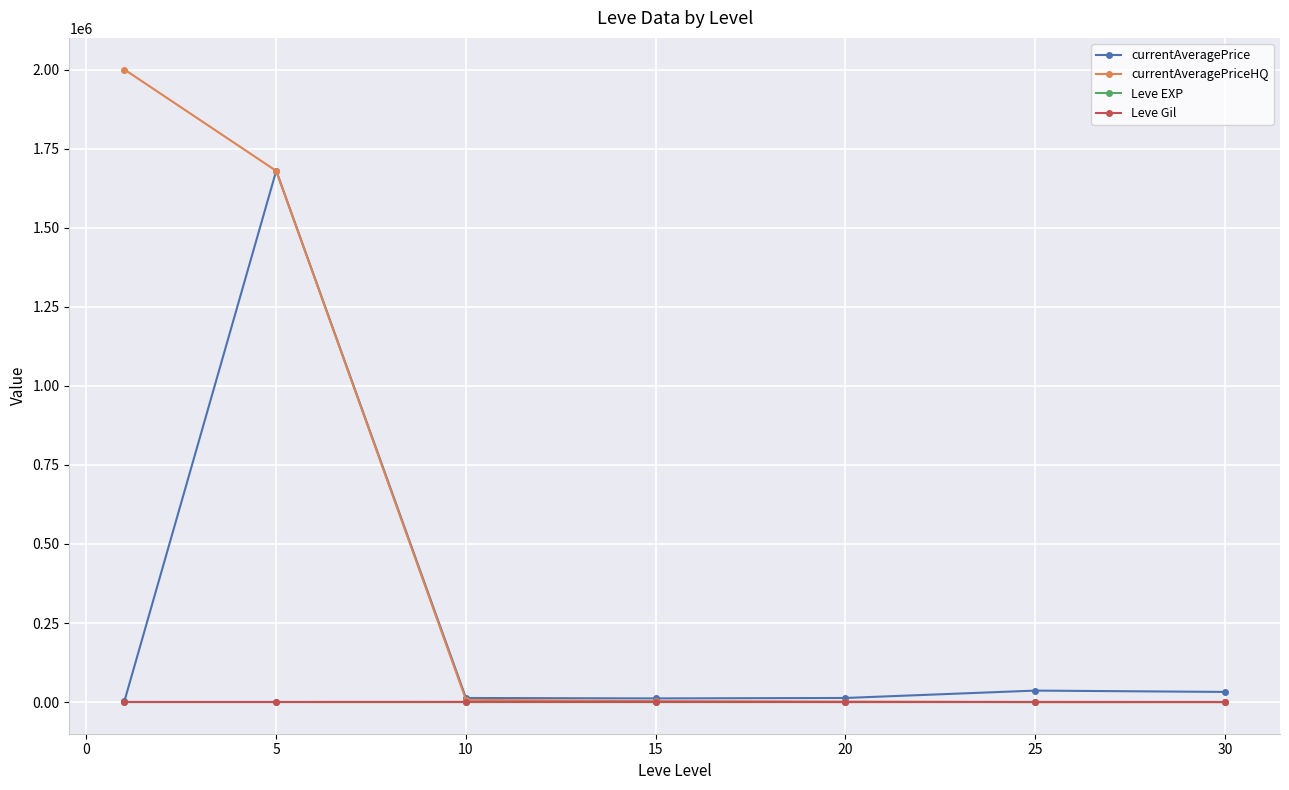

How many values in the Leve EXP series are below 22?

3